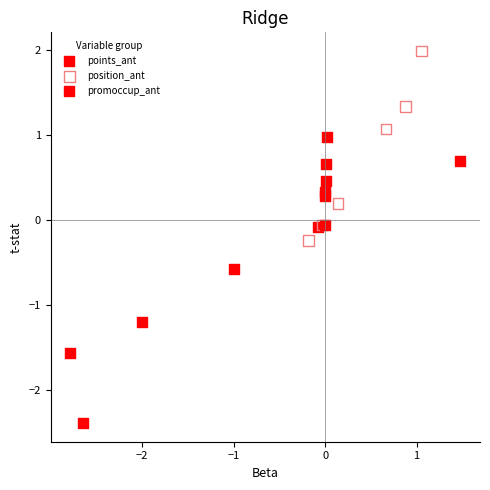

Which series has the largest Y range (max minus min)?

points_ant